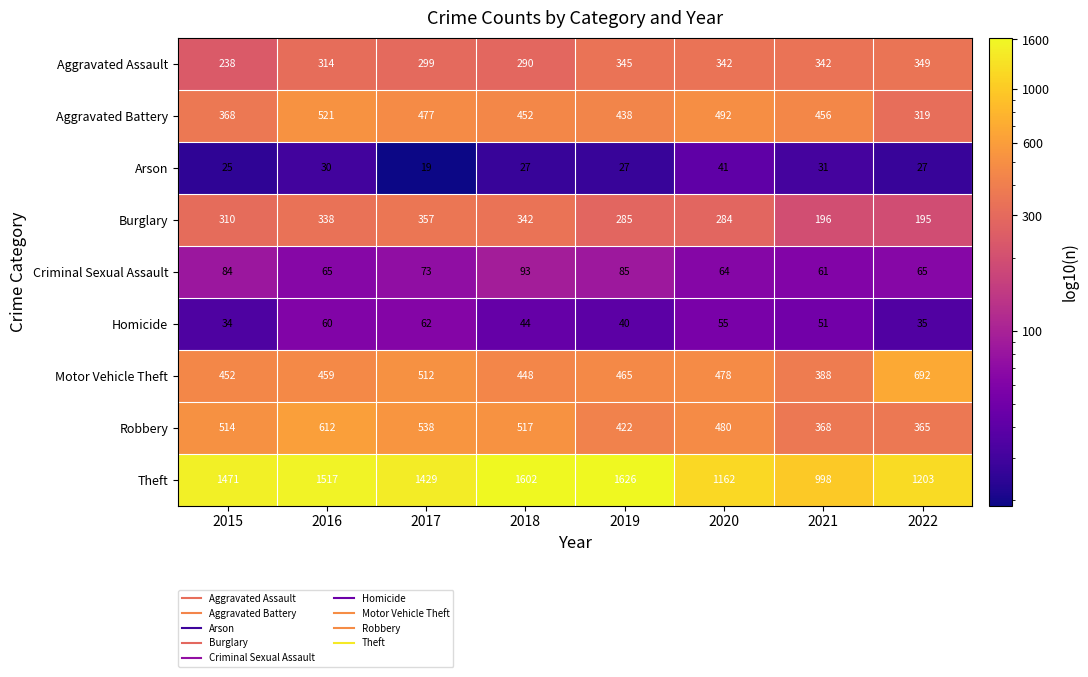

What is the difference between the highest and lowest values at 2022?

1176